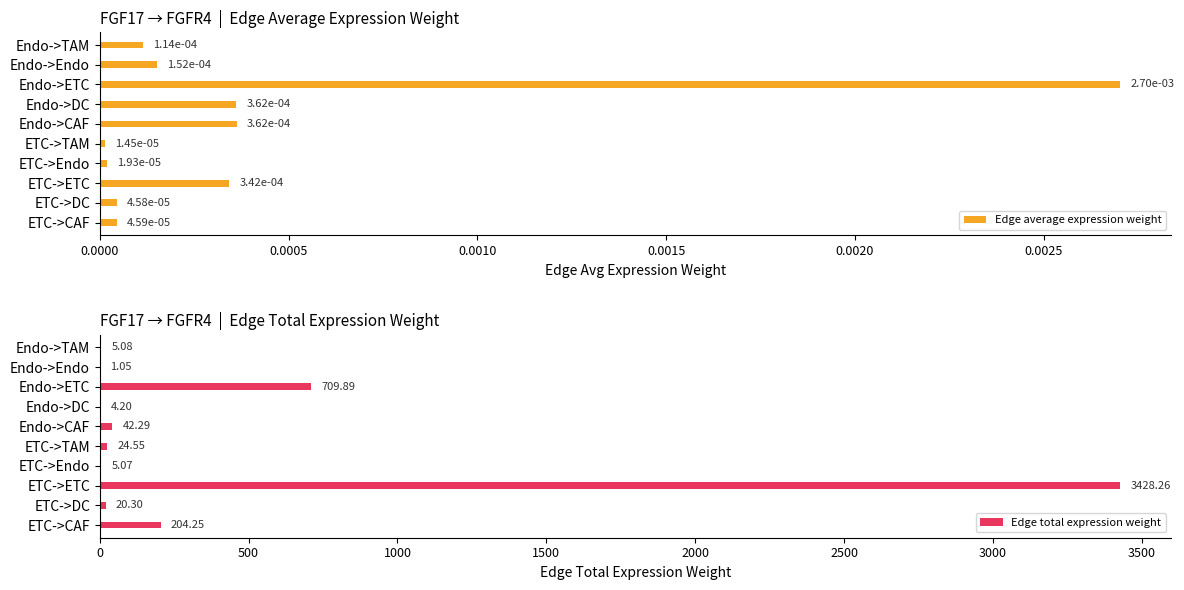

Where is Edge total expression weight nearest to the value 1714?

Endo->ETC